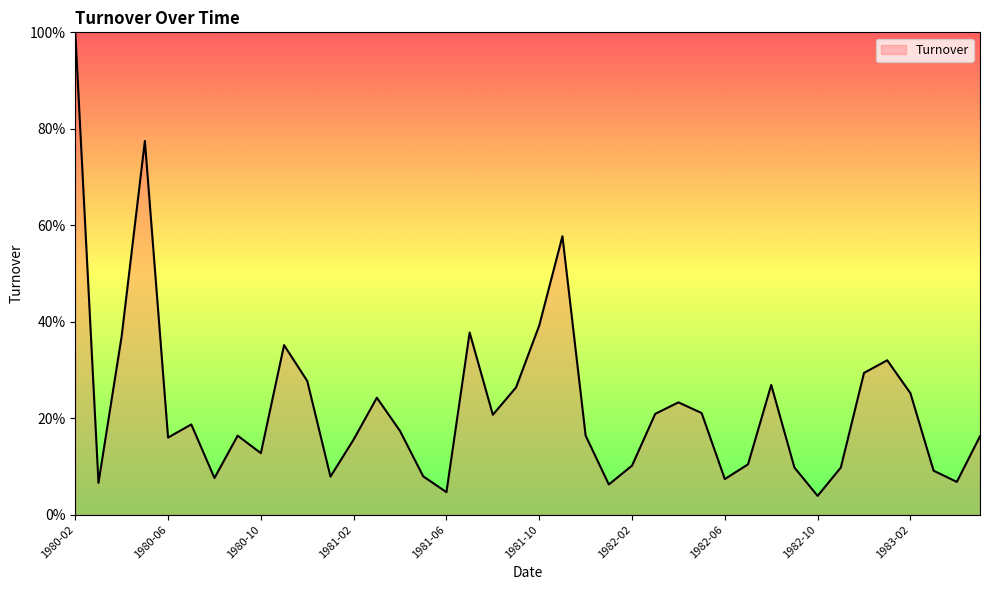

What is the average value?

0.2